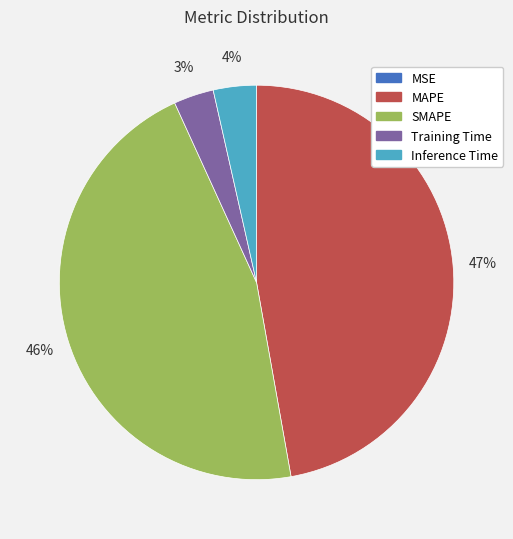

Is Training Time the majority of the pie?

No